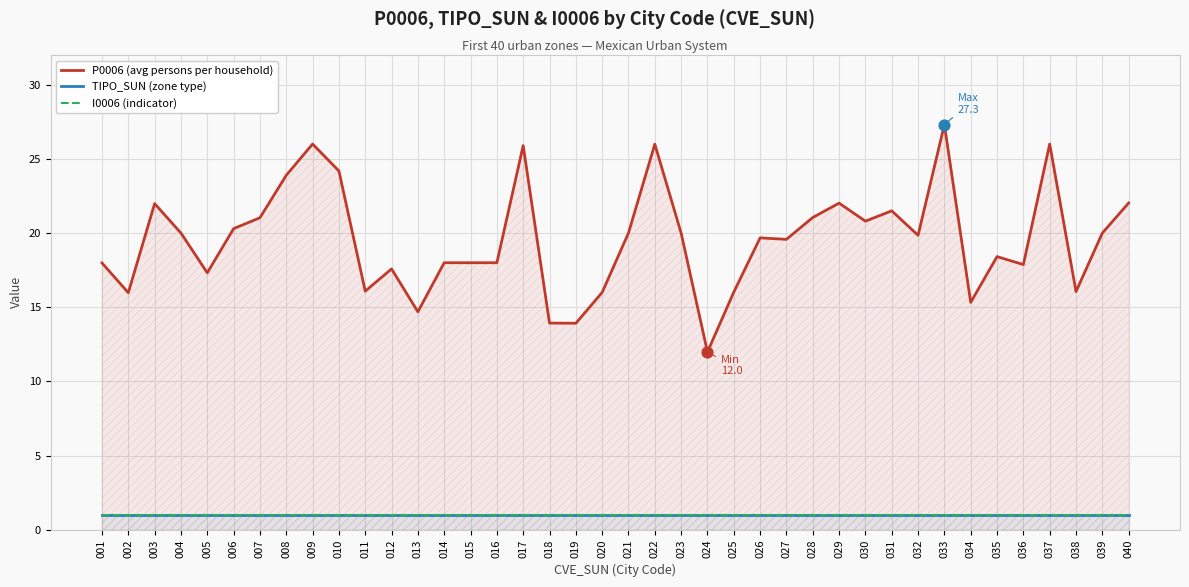

Which series contains the lowest Y value?

TIPO_SUN (zone type)